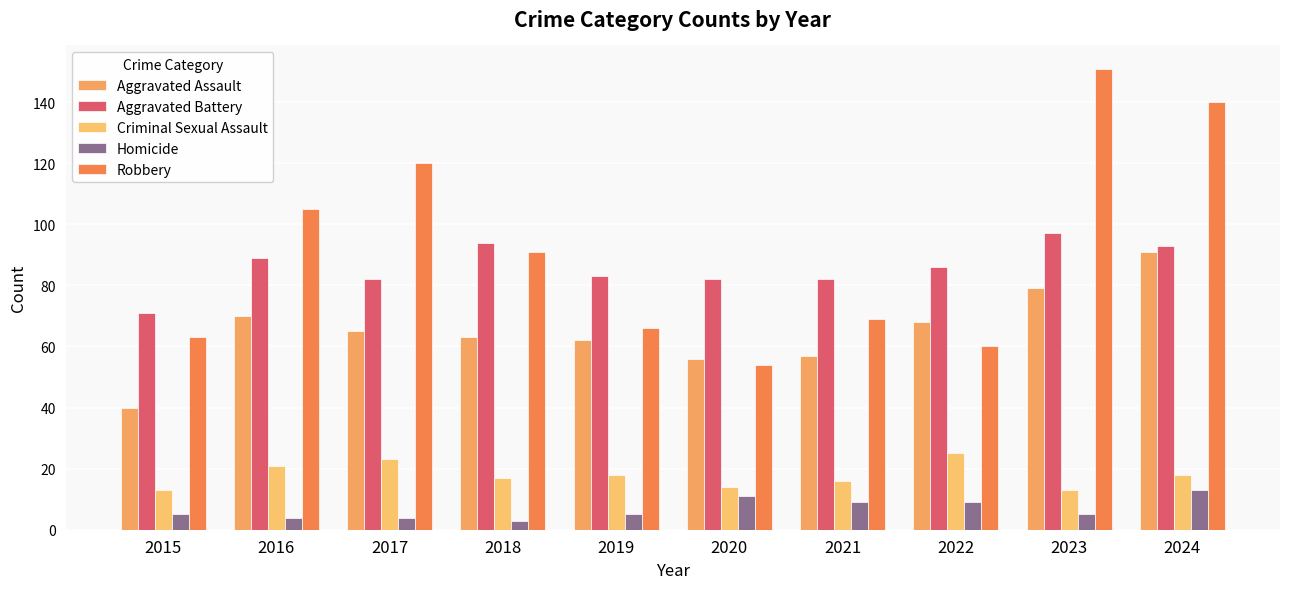

How many groups of bars are there?

10